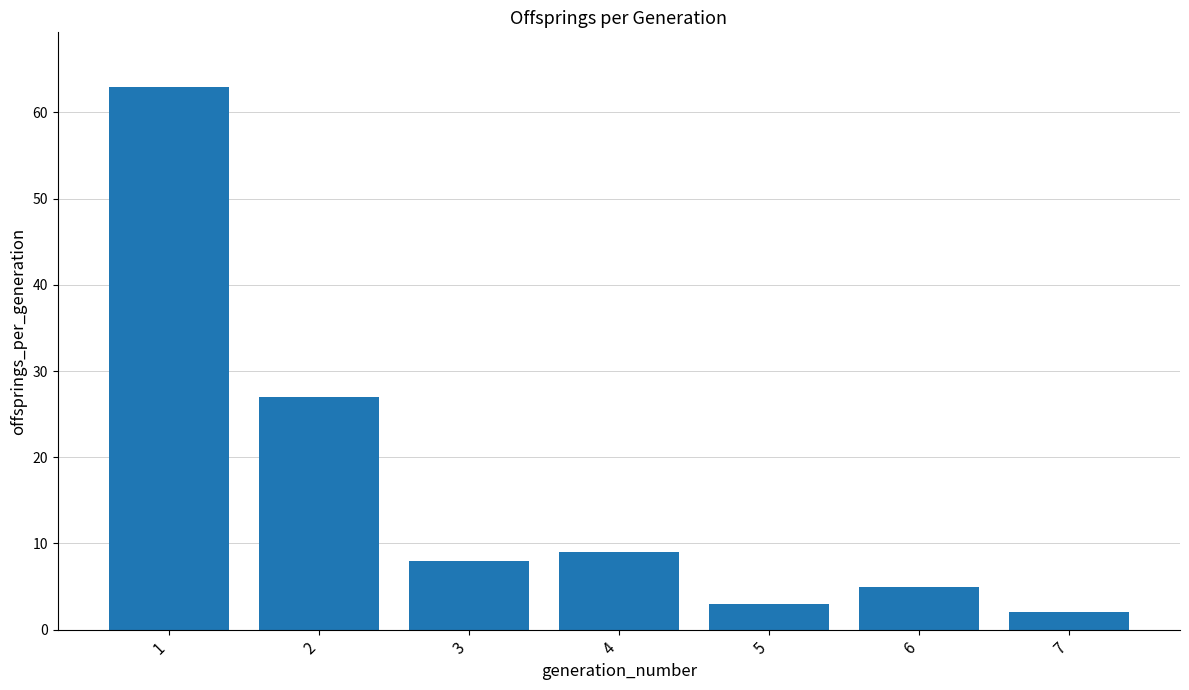

Count the number of data series in this chart.

1